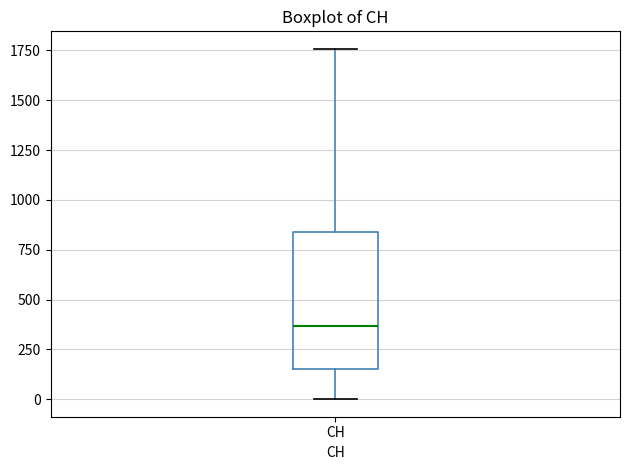

Read this box plot against the y-axis: the position of the median line, the range covered by the box, and the ends of both whiskers. The values are not printed on the chart, so give them approximately, as read against the axis.

median 350, box 150 to 850, whiskers 0 to 1750